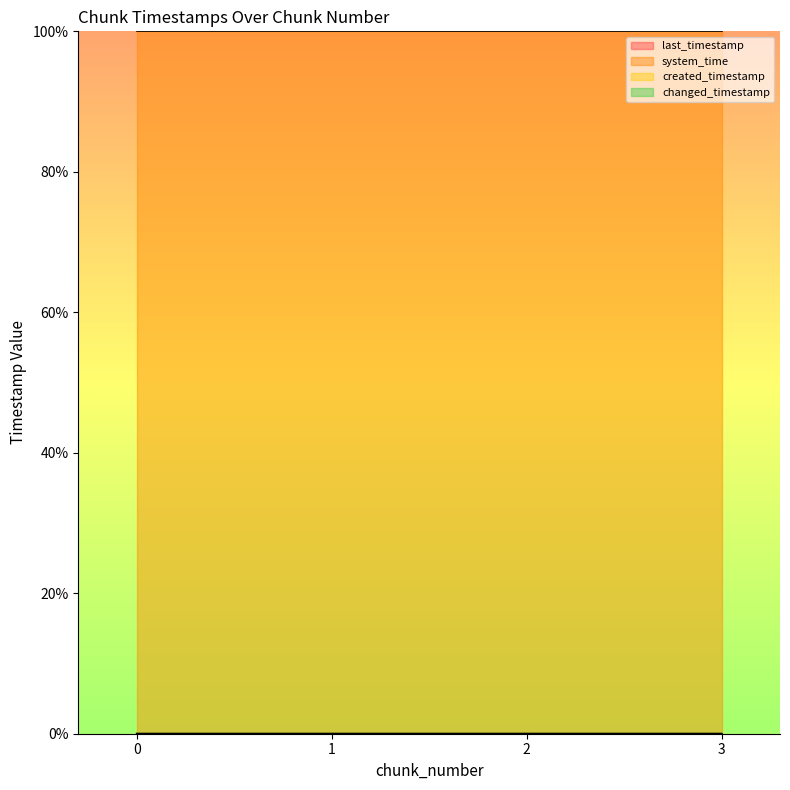

True or false: changed_timestamp has more than 2 interior local peaks.

False